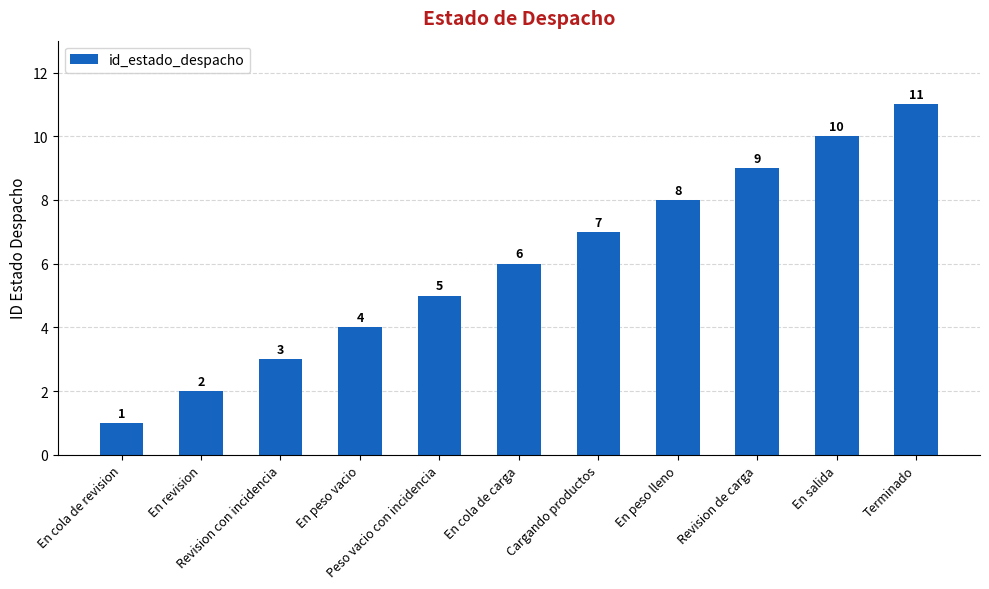

What is the difference between the second highest and minimum values?

9